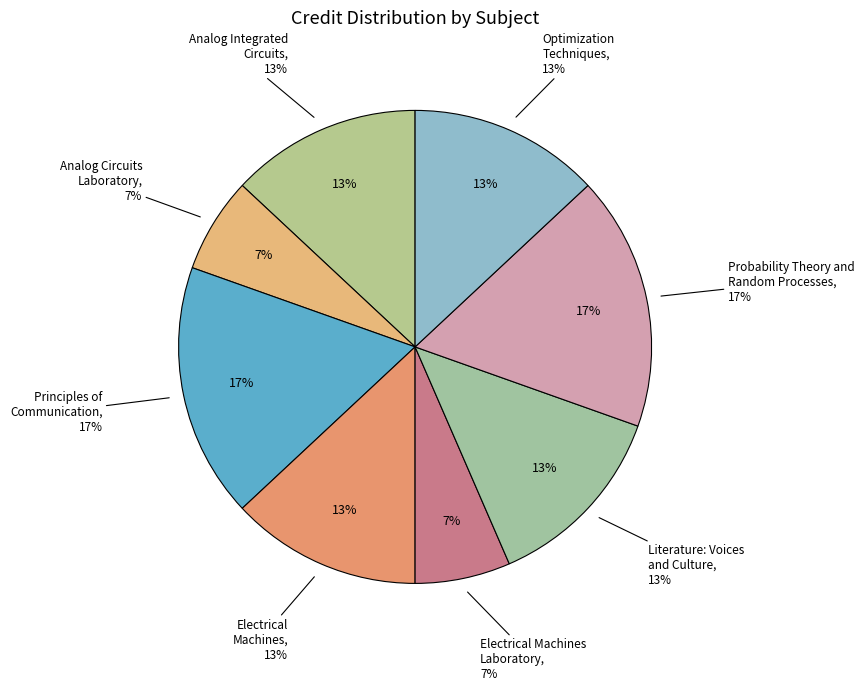

What is the total percentage of Principles of Communication and Electrical Machines?

30.4%